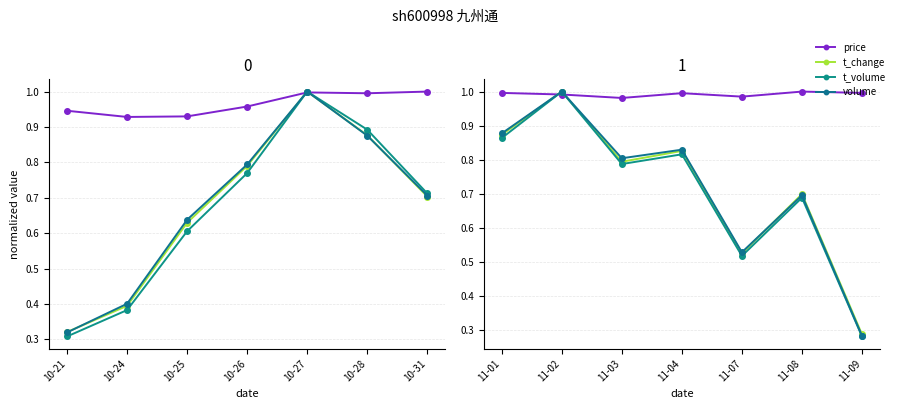

What is the value of the t_volume point at the 3rd from the left?

0.8